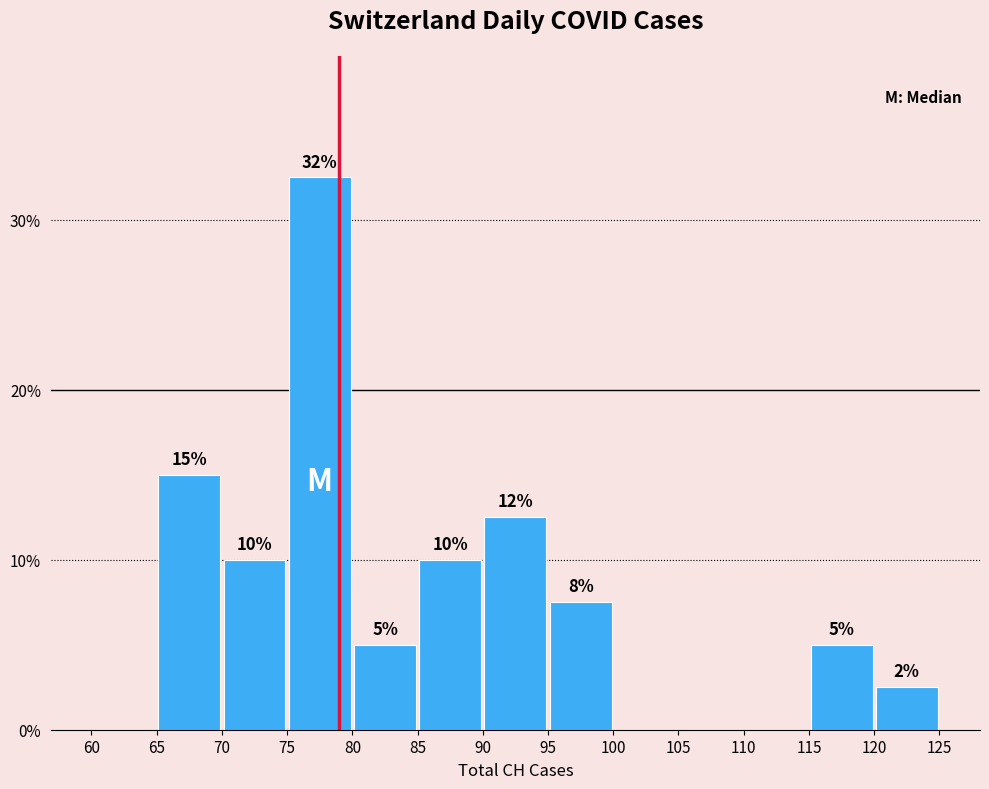

Which range on the x-axis has the tallest bar?

75 to 80